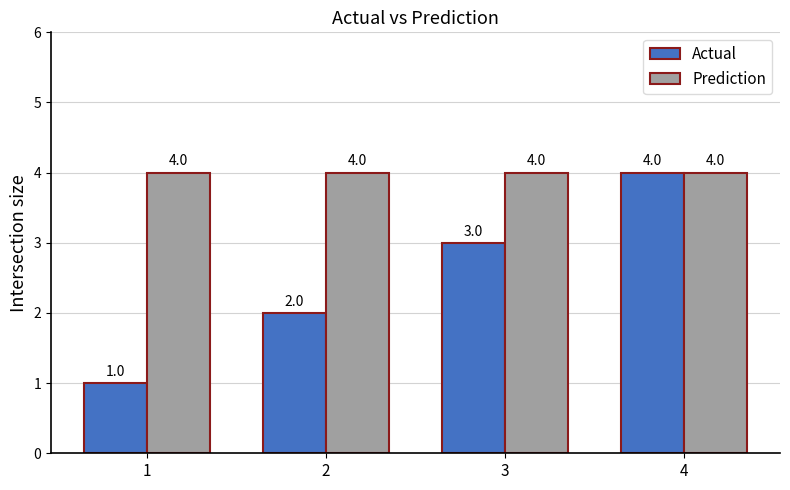

What is the average value of the Prediction series?

4